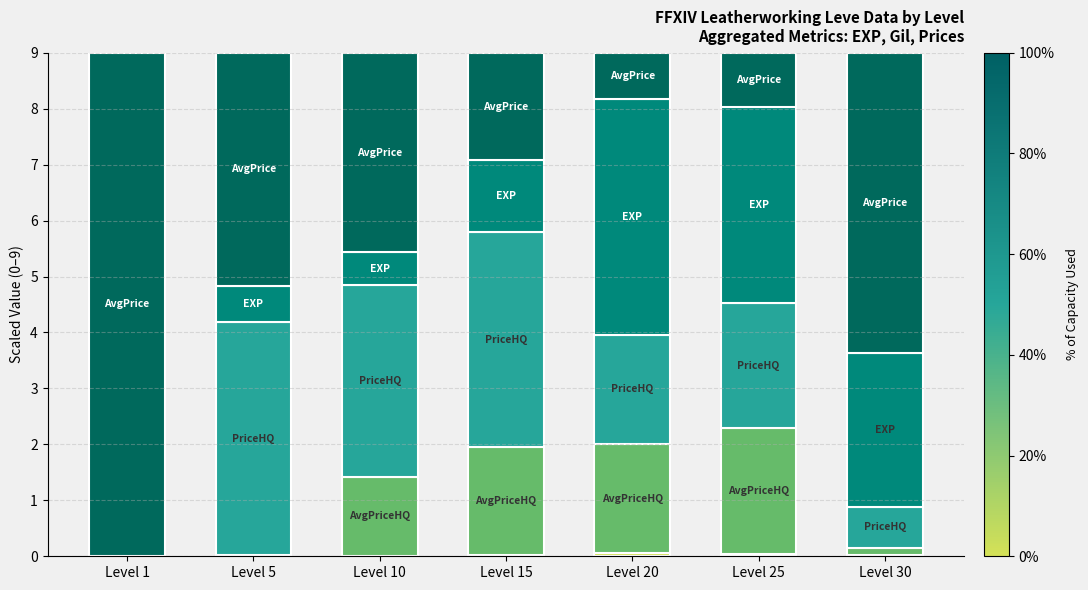

Is it true that currentAveragePrice equals 1.0 at Level 15?

False